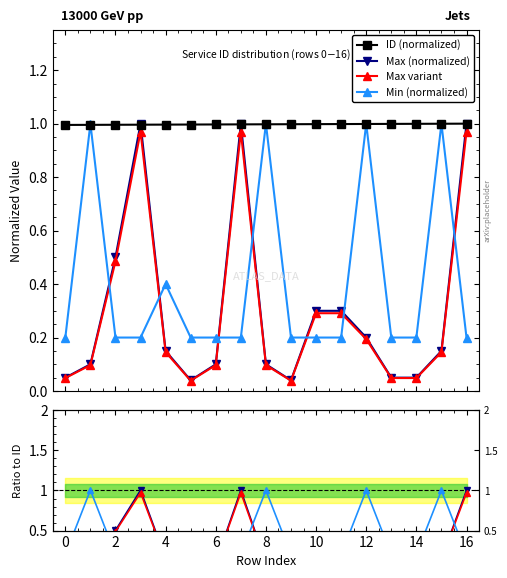

How many times do Max variant and Min (normalized) cross each other?

7